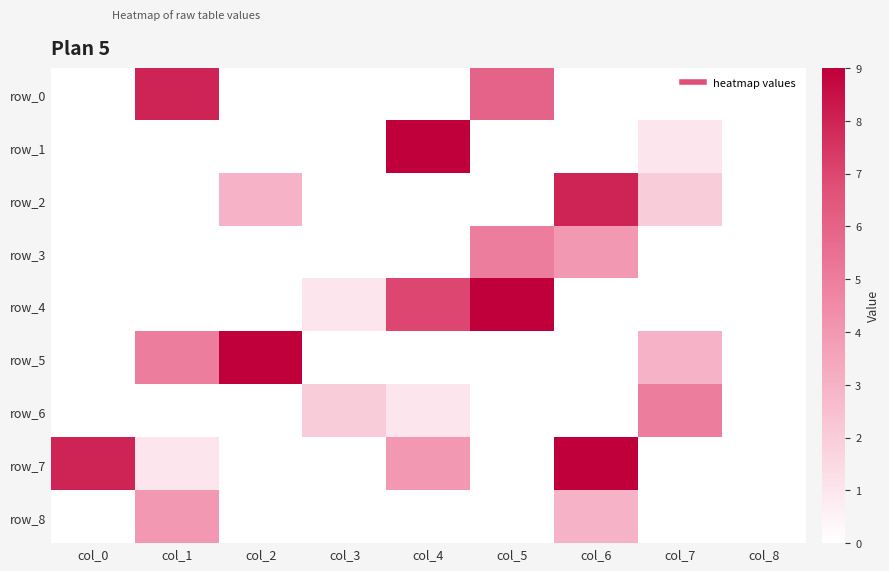

At how many categories does at least one series exceed 3?

7